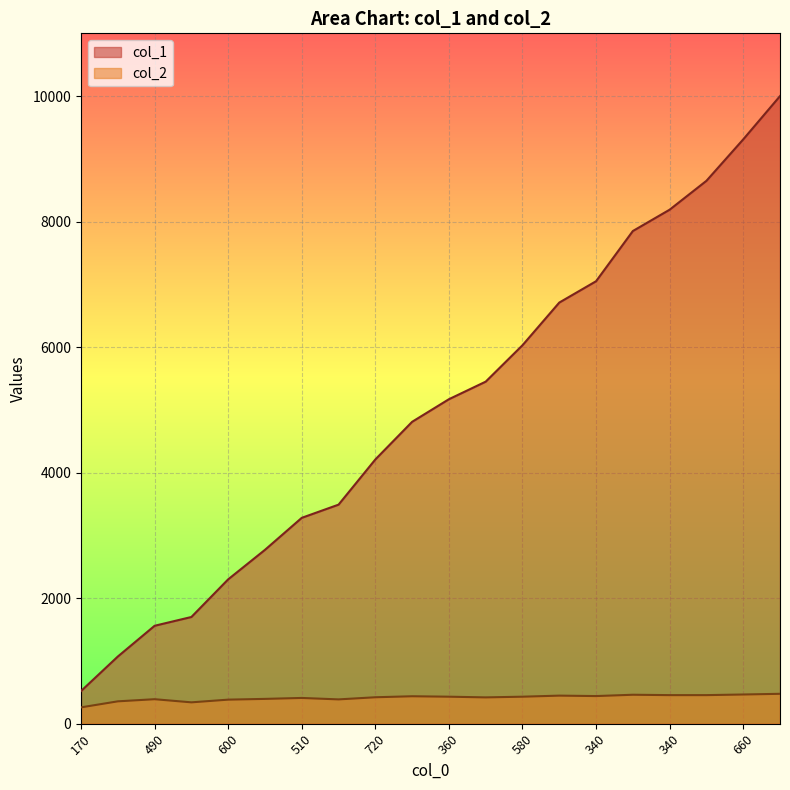

What is the sum of the col_2 values at 510 and 340?

865